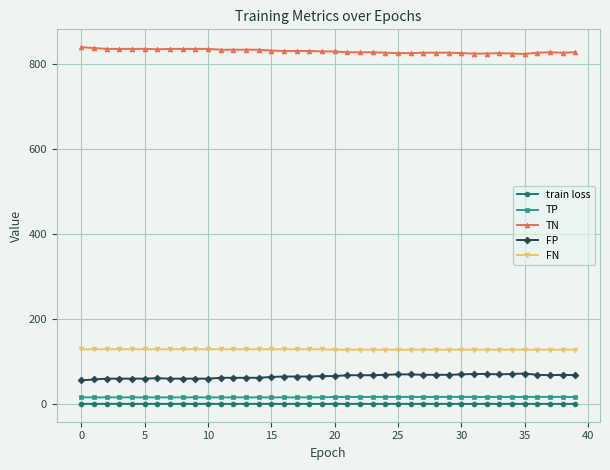

What is the minimum value for TN?

823.0